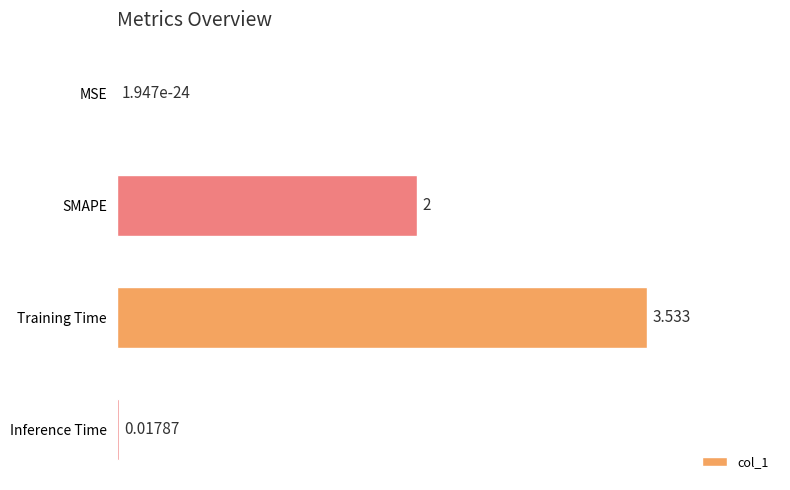

Between Inference Time and Training Time, which is larger?

Training Time